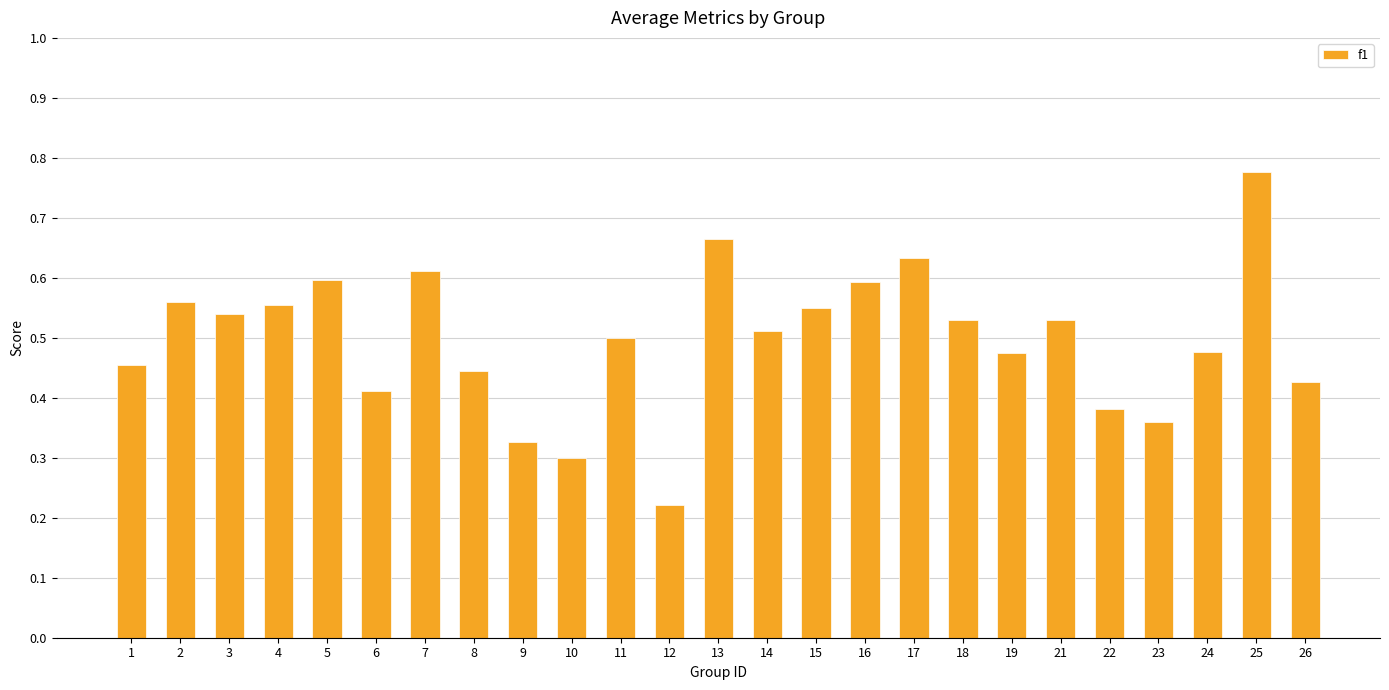

What is the difference between the values at 1 and 4?

0.1